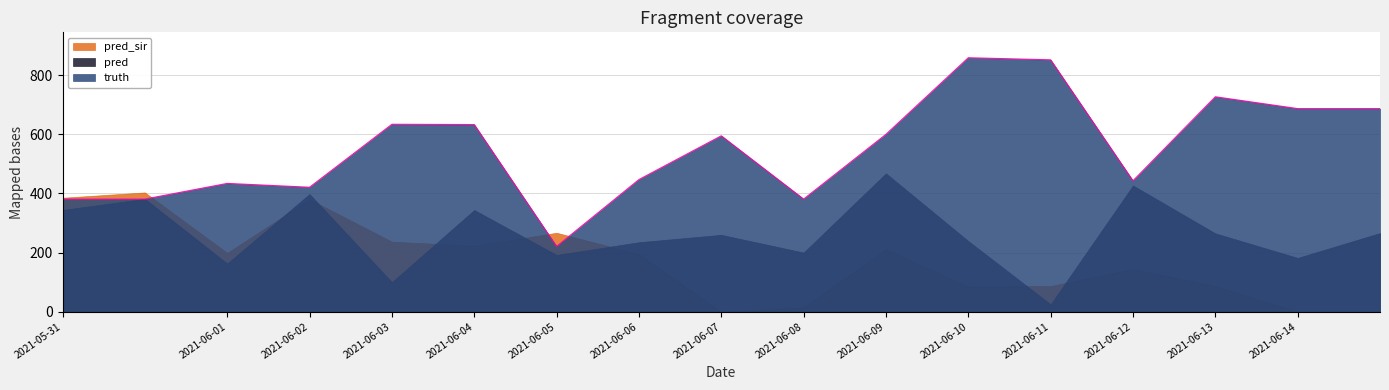

Reading right to left, transcribe all the data shown in this chart.

truth: 687.0	687.0	727.0	443.0	852.0	859.0	600.0	381.0	595.0	447.0	221.0	633.0	634.0	421.0	434.0	381.0	381.0
pred: 266.0	182.0	265.0	427.0	25.0	239.0	468.0	200.0	260.0	235.0	192.0	344.0	100.0	398.0	163.0	381.9	344.2
pred_sir: 0.0	0.0	87.0	145.0	87.0	85.0	212.0	15.0	0.0	195.0	267.0	223.0	237.0	380.0	199.0	403.4	385.5